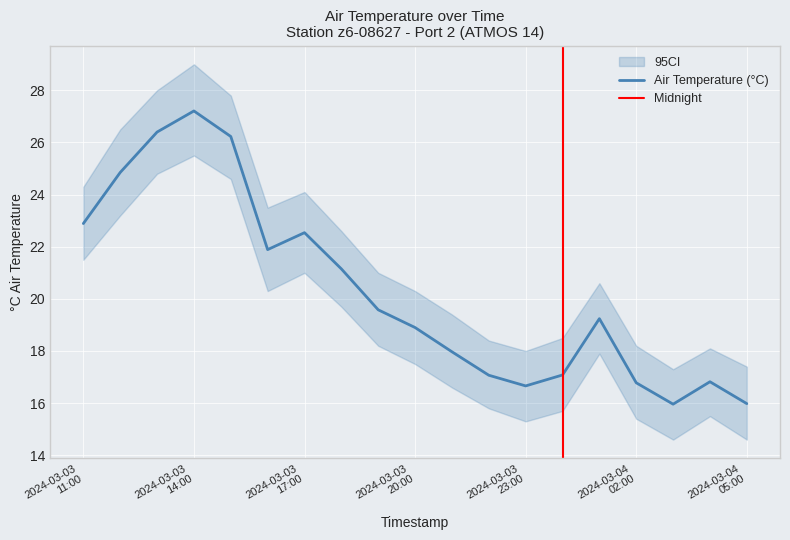

True or false: Air Temperature (°C) and CI_high intersect in this chart.

False